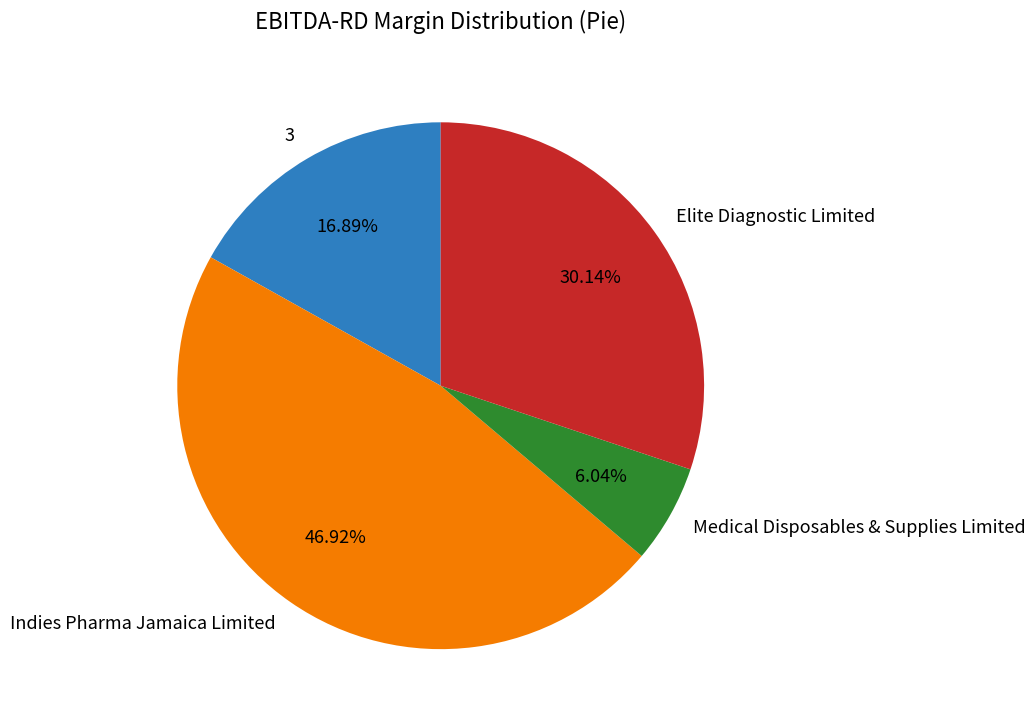

Is it true that 3 is 26% of the pie?

False